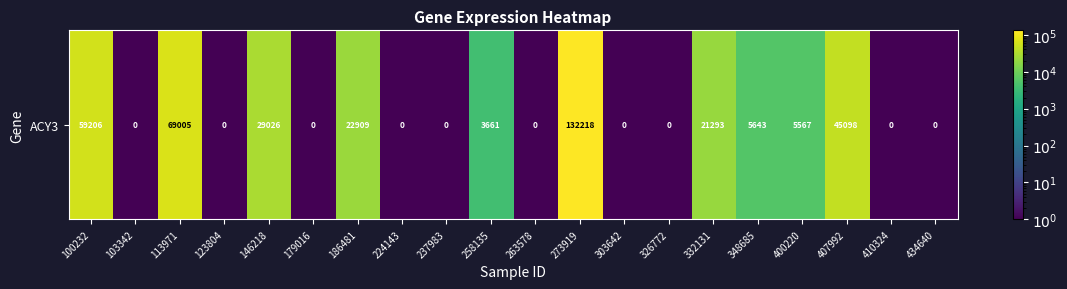

The value at 237983 is 0.1. True or false?

True